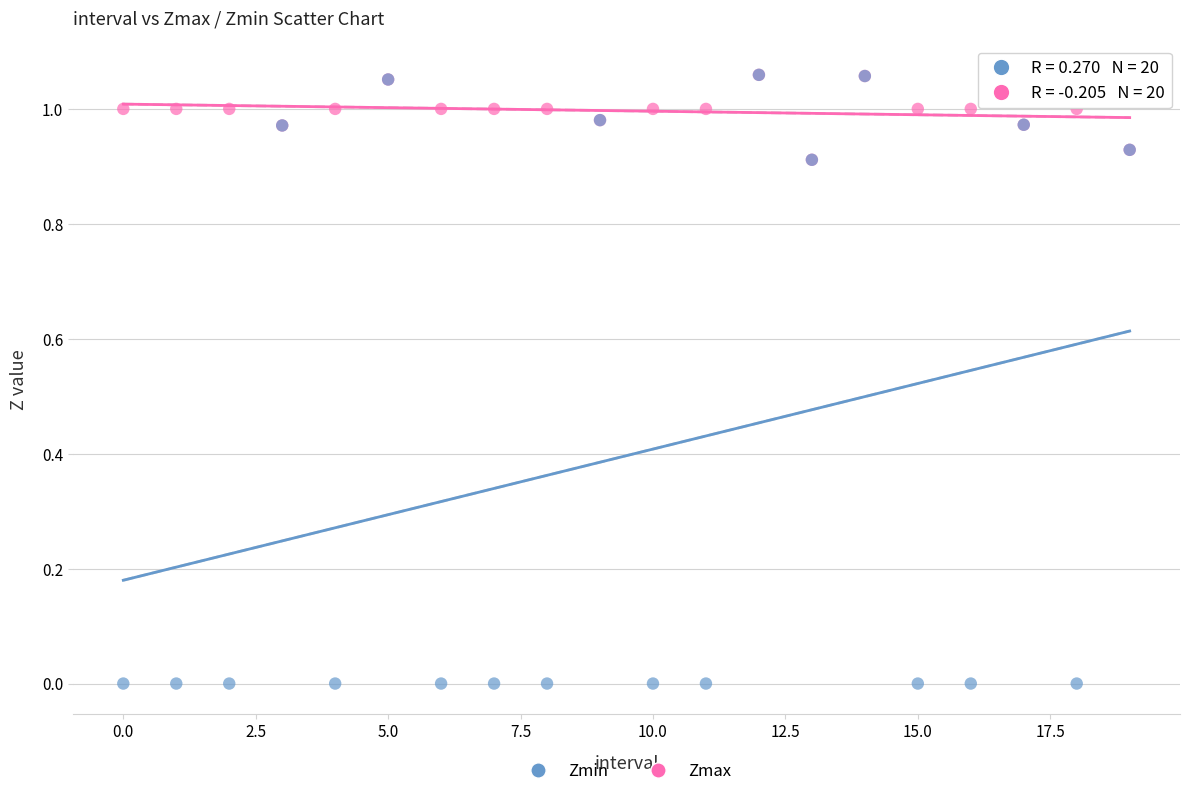

What are all the series names shown in the legend?

Zmin, Zmax